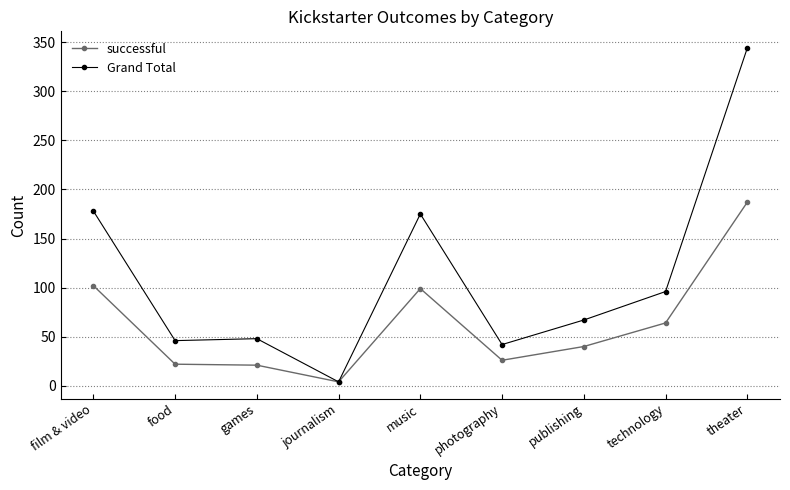

Which category has the highest value in the Grand Total series?

theater